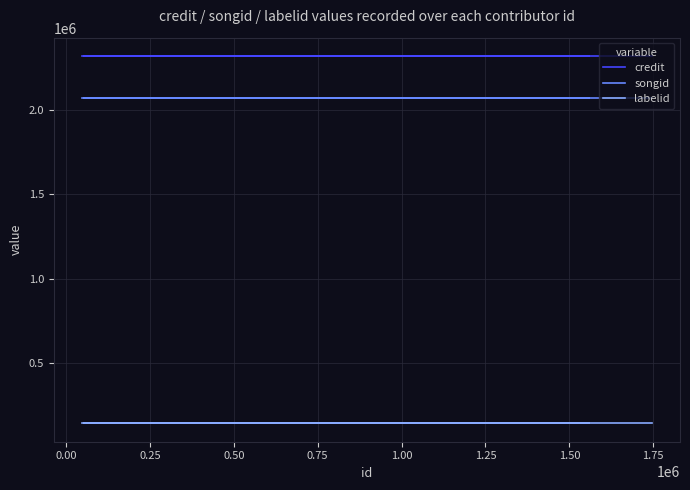

What are all the series names shown in the legend?

credit, songid, labelid